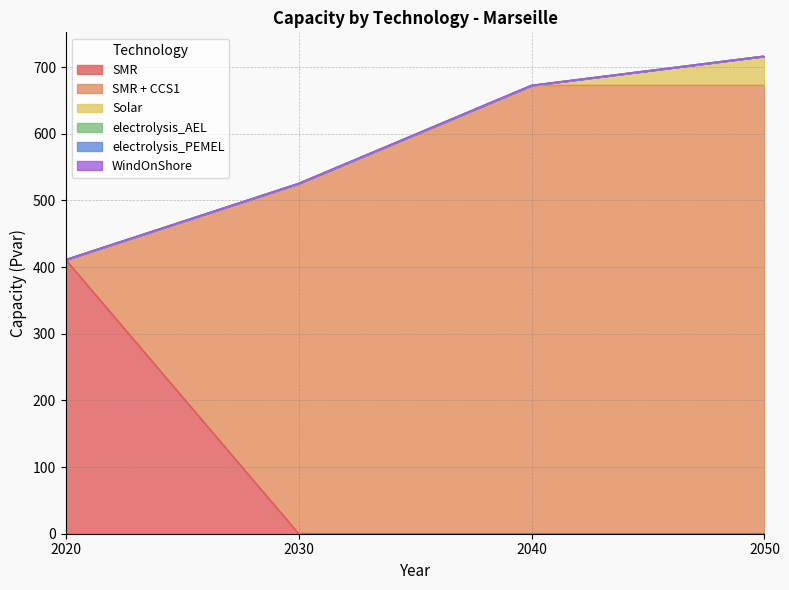

How many distinct data groups are displayed?

6